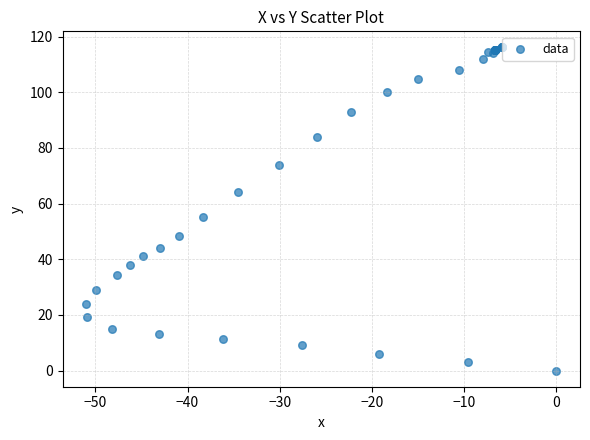

What Y value in the scatter plot is closest to 58?

55.2